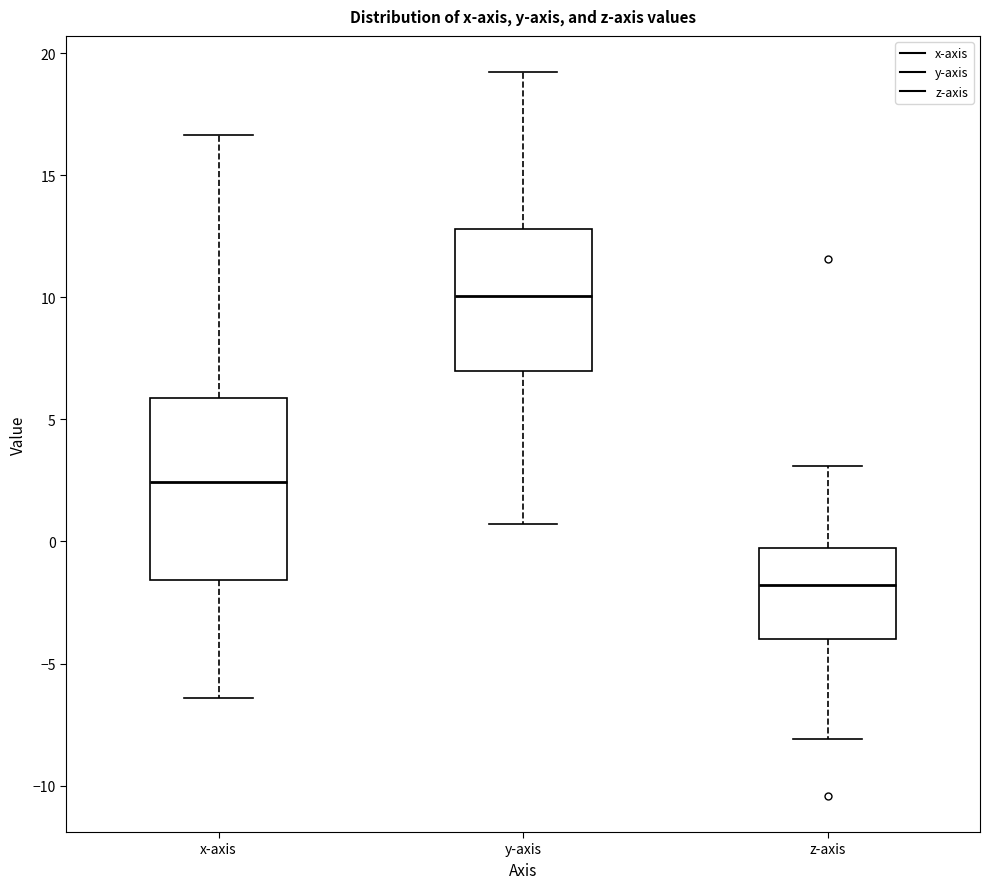

Reading left to right, transcribe this box plot: for each box, give where its median line is, the range the box spans, and where its two whiskers end, as read against the y-axis. The values are not printed on the chart, so give them approximately, as read against the axis.

x-axis: median 2.5, box -1.5 to 6.0, whiskers -6.5 to 16.5
y-axis: median 10.0, box 7.0 to 13.0, whiskers 0.5 to 19.0
z-axis: median -2.0, box -4.0 to -0.5, whiskers -8.0 to 3.0